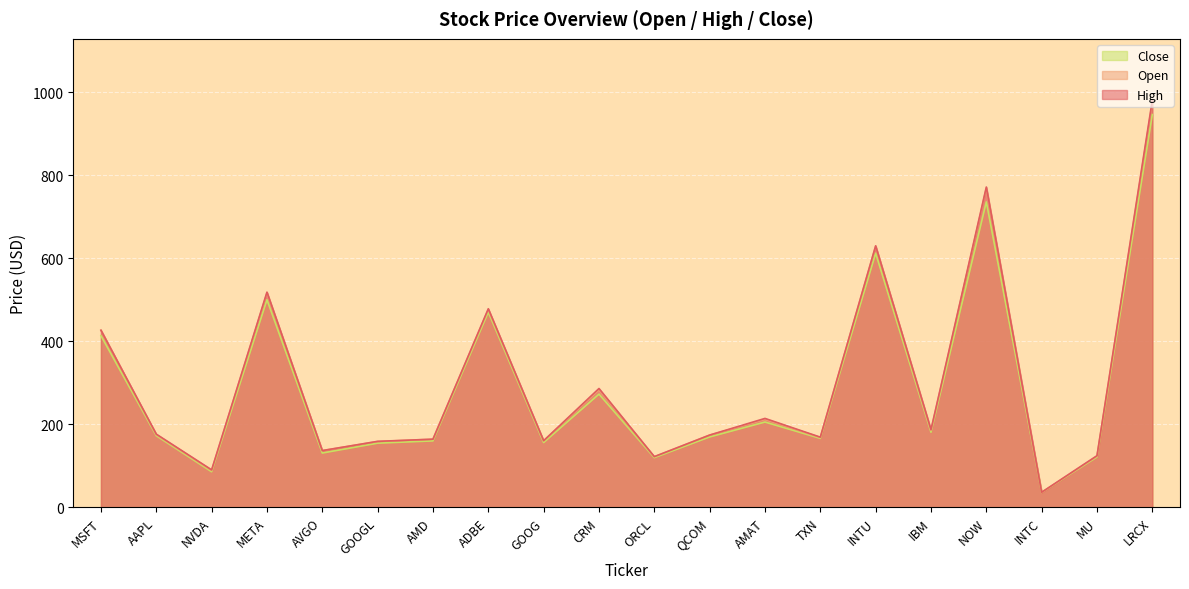

In Open, how many points are higher than both neighbors (excluding endpoints)?

6